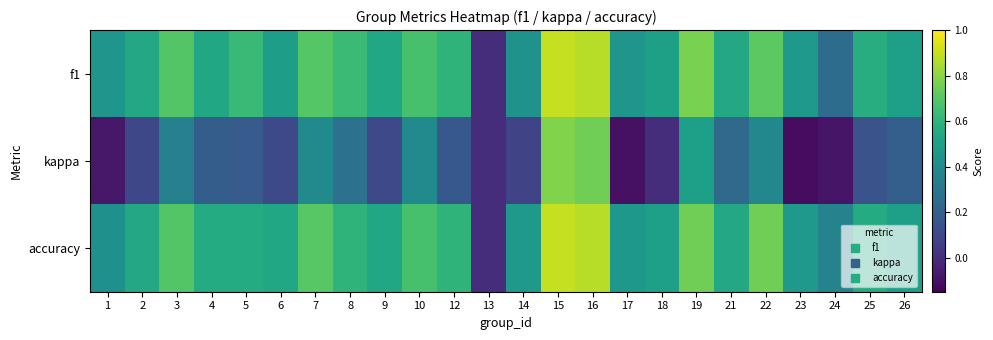

At 9, list the series in order from smallest to largest.

kappa, f1, accuracy